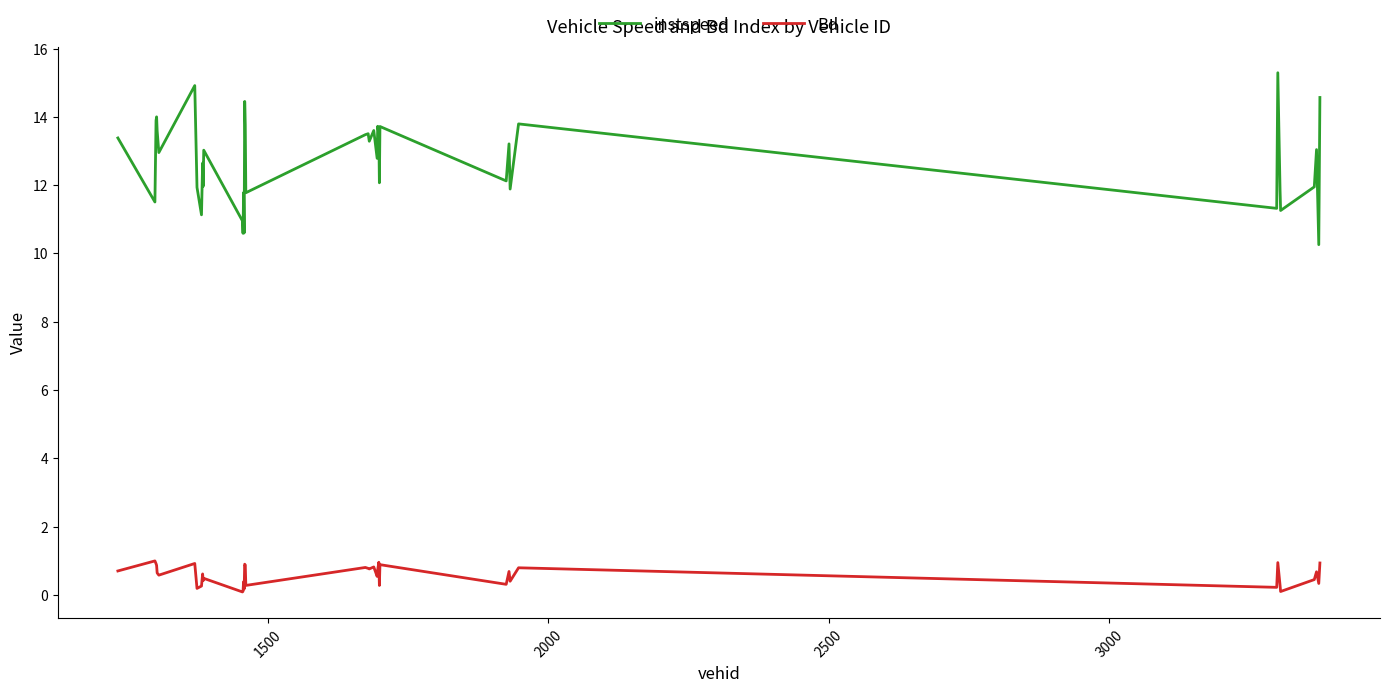

What is the difference between the maximum and minimum values in the instspeed series?

5.0